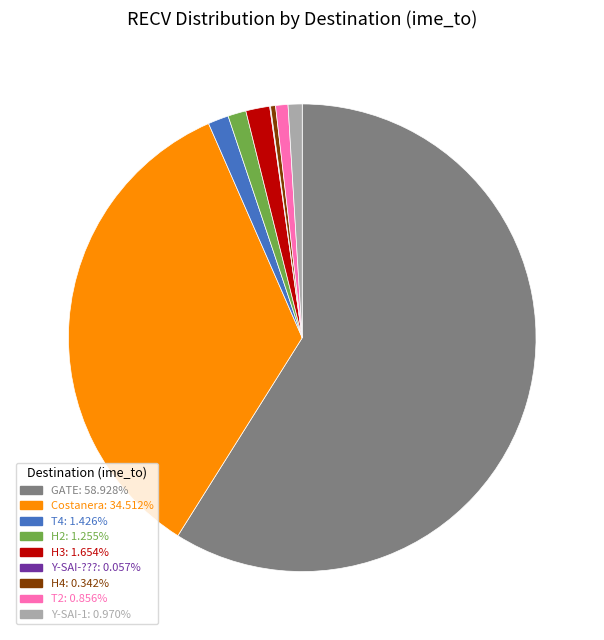

Is there any slice that represents more than half of the pie?

Yes